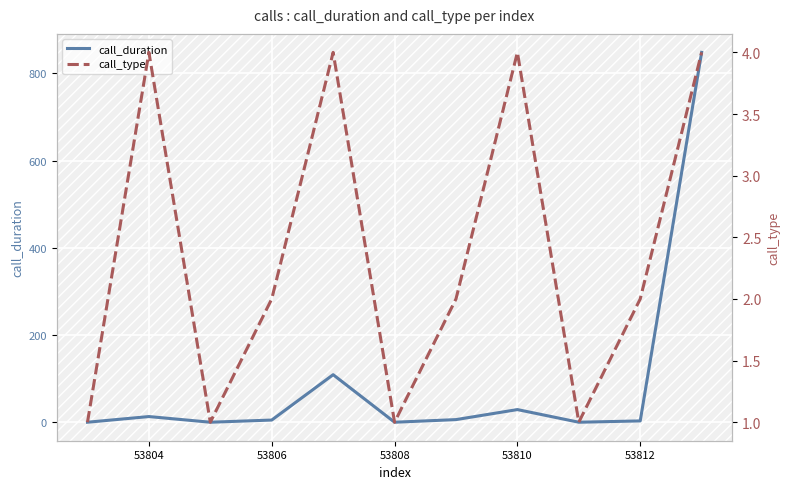

The value of call_duration at 53808 is 0. True or false?

True